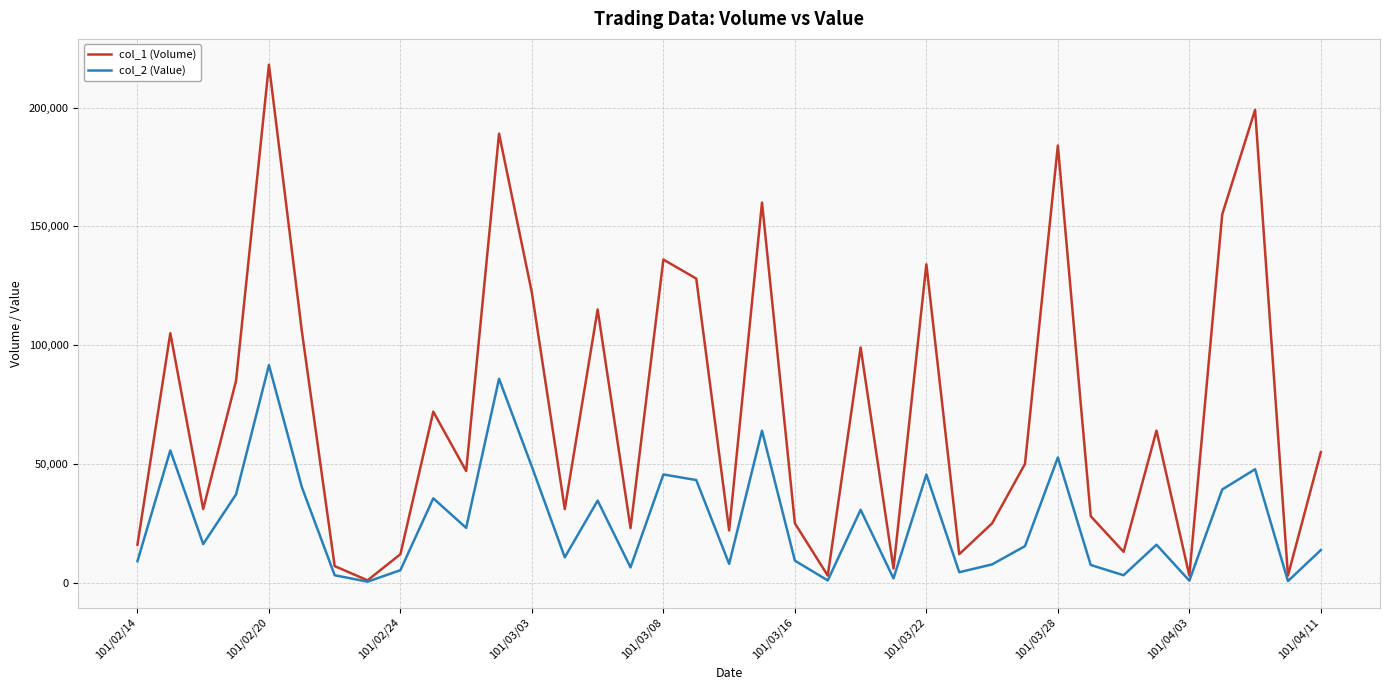

How many lines are shown in the chart?

2